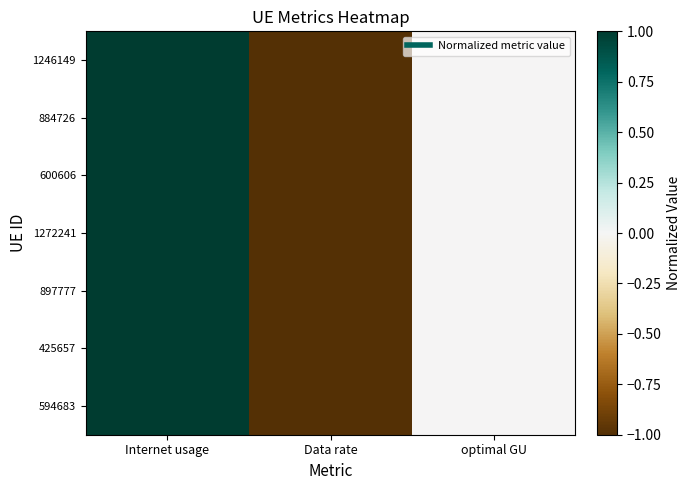

Reading left to right, extract all data points from this chart.

1246149: Internet usage=1.2	Data rate=-1.2	optimal GU=-0.0
884726: Internet usage=1.2	Data rate=-1.2	optimal GU=-0.0
600606: Internet usage=1.2	Data rate=-1.2	optimal GU=-0.0
1272241: Internet usage=1.2	Data rate=-1.2	optimal GU=-0.0
897777: Internet usage=1.2	Data rate=-1.2	optimal GU=-0.0
425657: Internet usage=1.2	Data rate=-1.2	optimal GU=-0.0
594683: Internet usage=1.2	Data rate=-1.2	optimal GU=-0.0